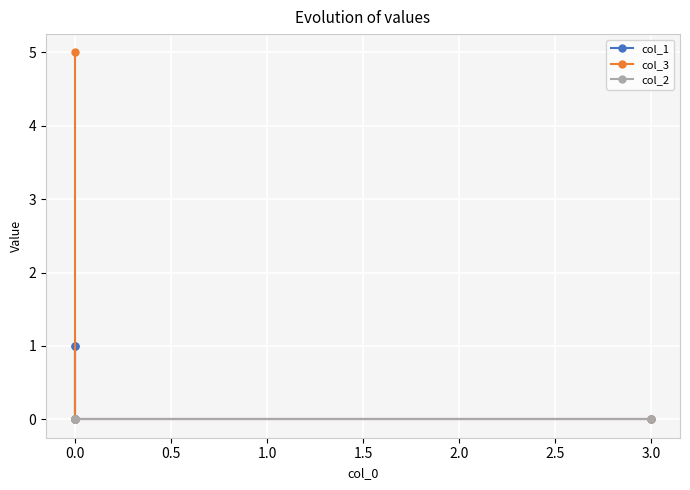

Is it true that col_1 equals 0 at 0.0?

False